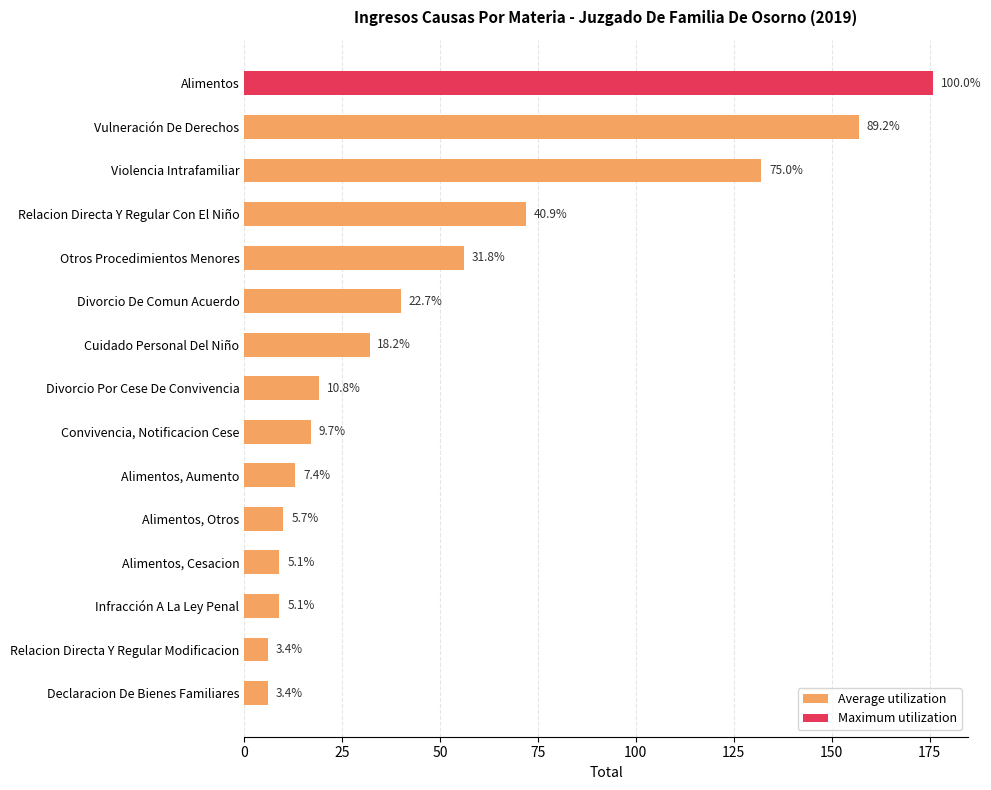

How many bars are there in total?

15